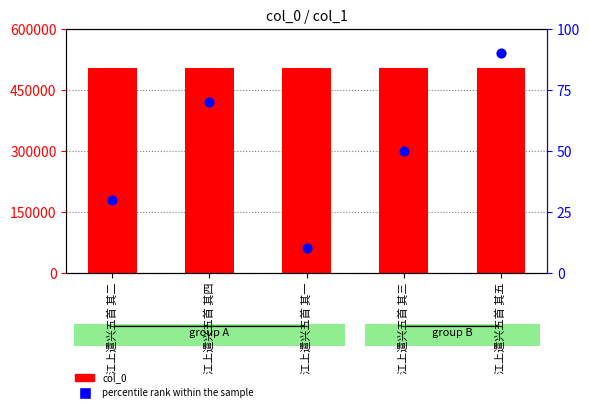

Which series contains the highest Y value?

col_0